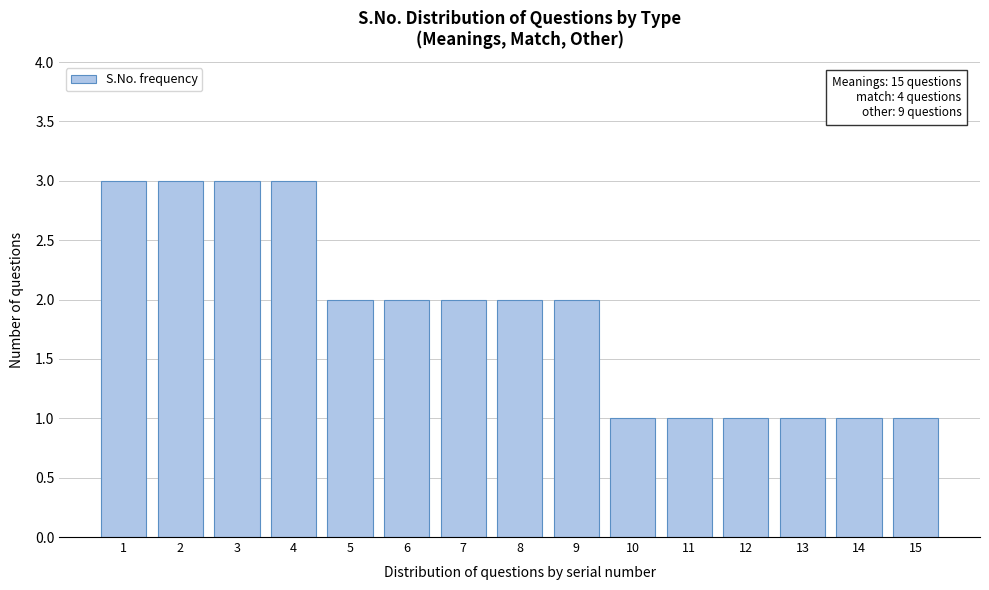

Reading left to right, extract all data points from this chart.

3	3	3	3	2	2	2	2	2	1	1	1	1	1	1